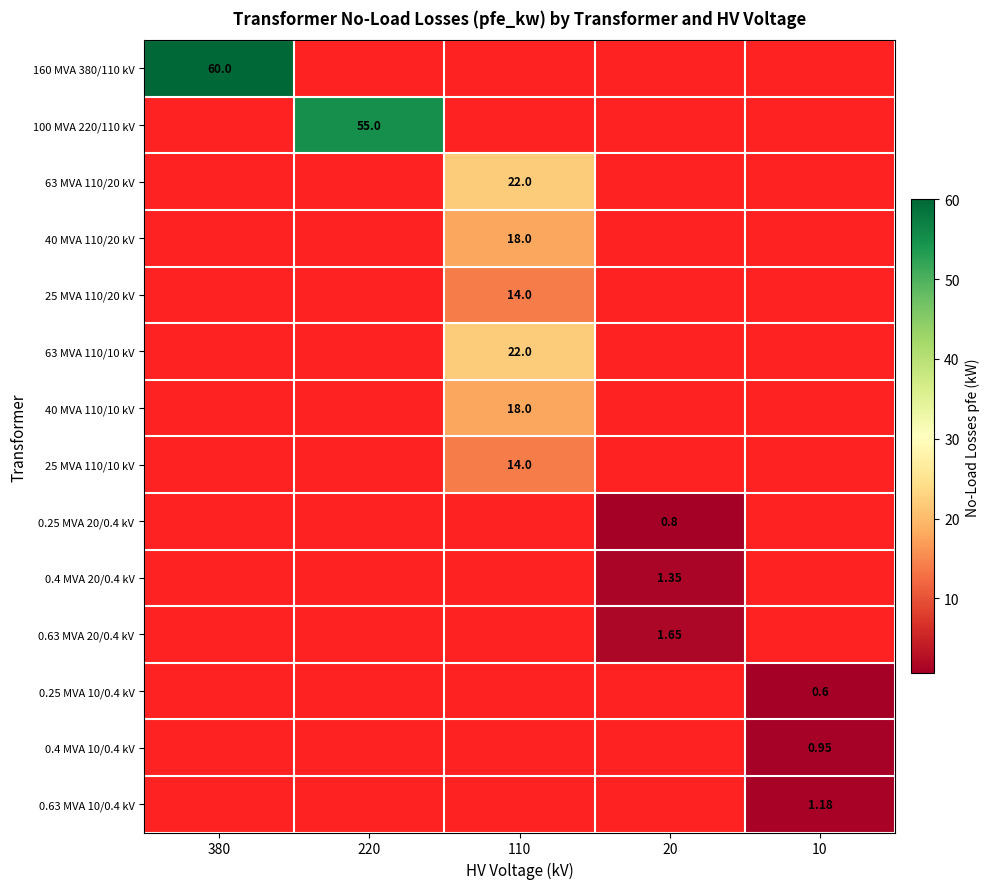

At how many categories does at least one series exceed 44?

2